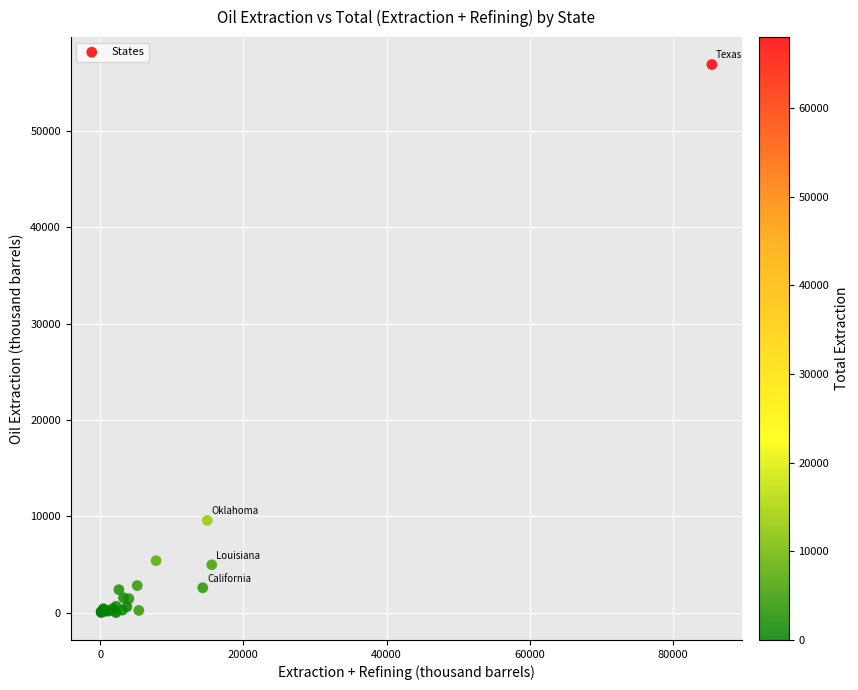

What Y value in the scatter plot is closest to 28448?

9563